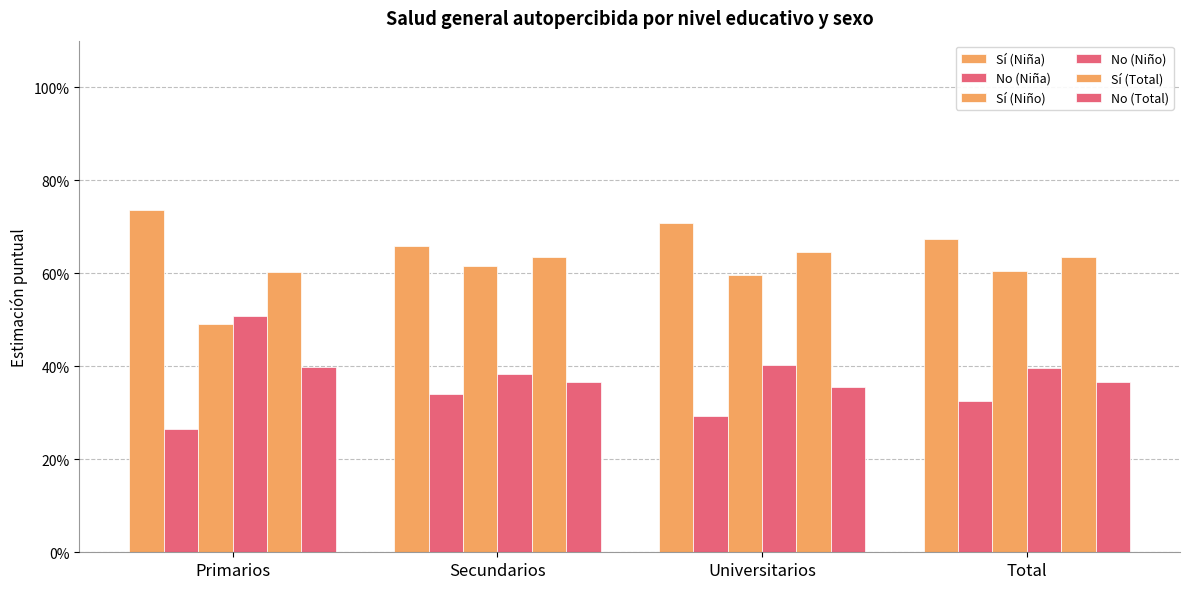

Are the bars horizontal?

No